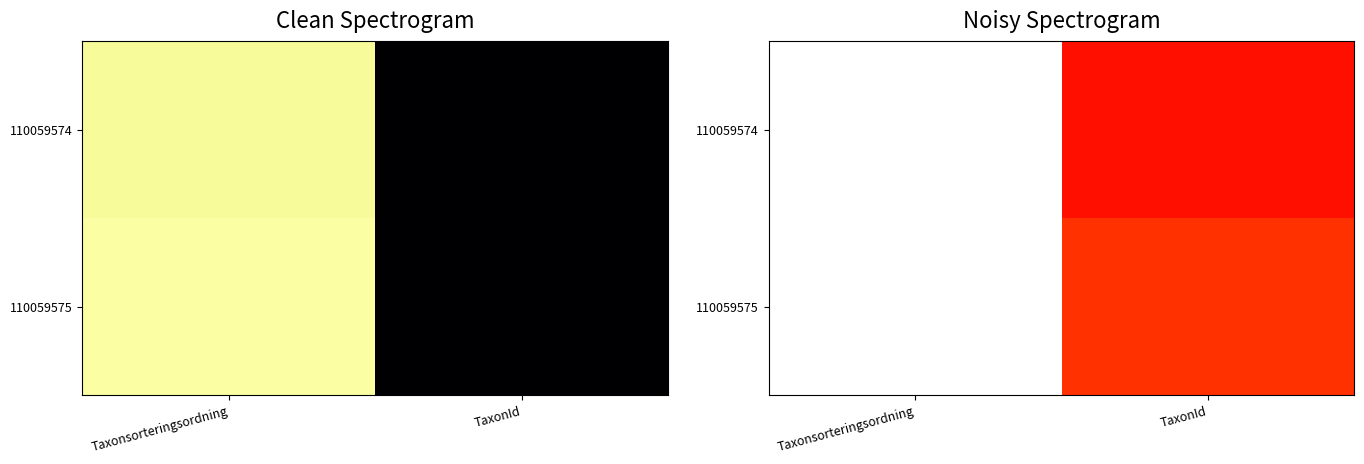

How many data points does each series have?

2